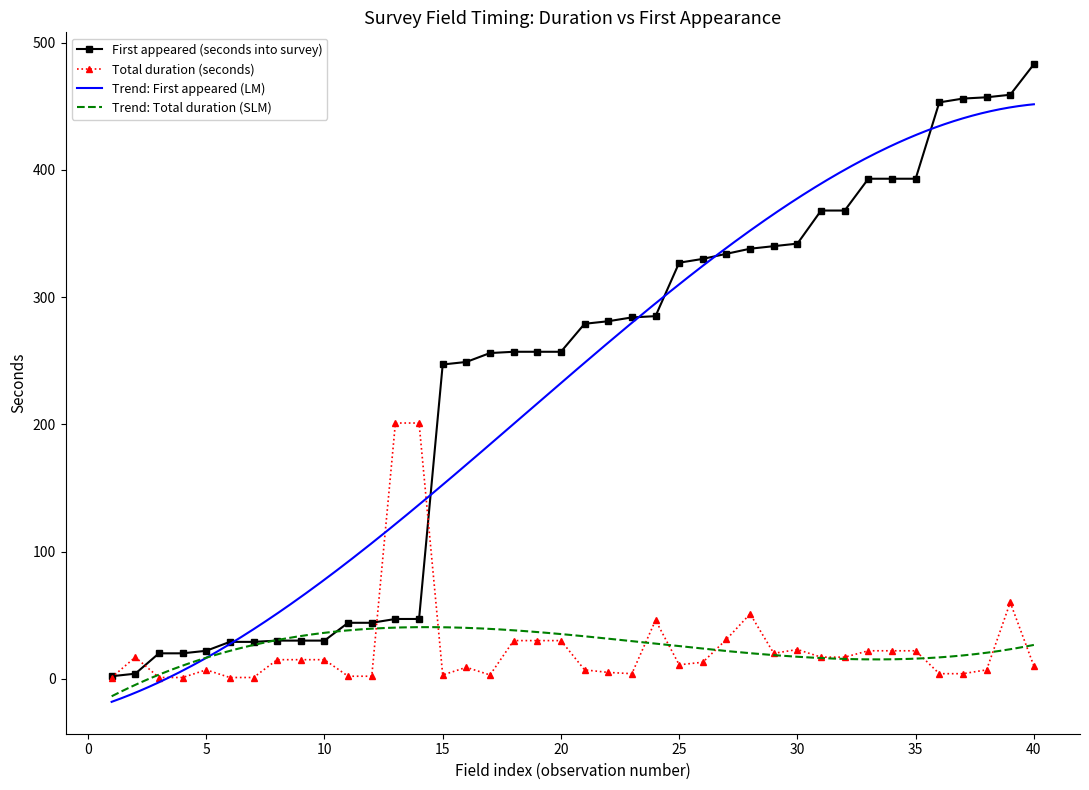

Which category has the highest value in the First appeared (seconds into survey) series?

40